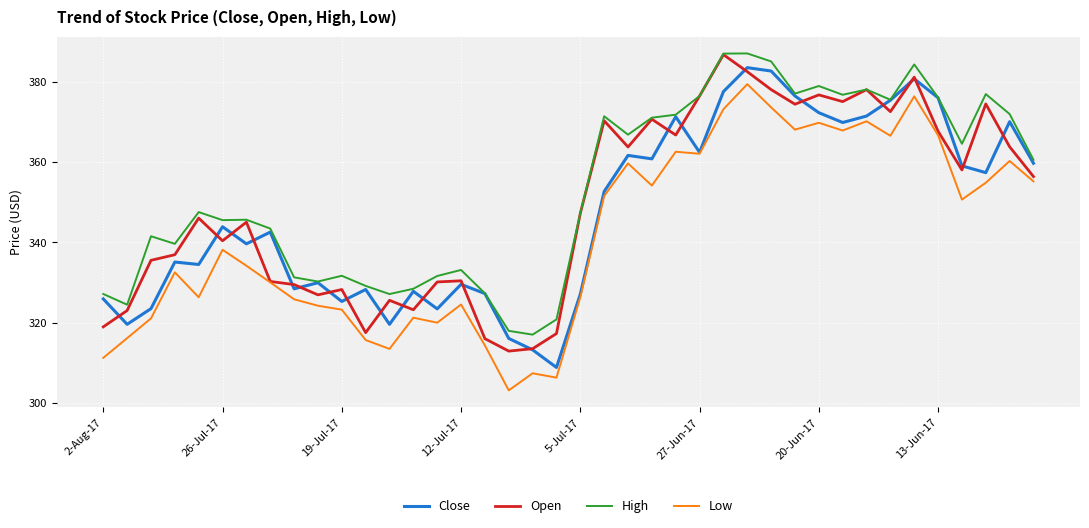

What is the maximum value shown in the chart?

387.0